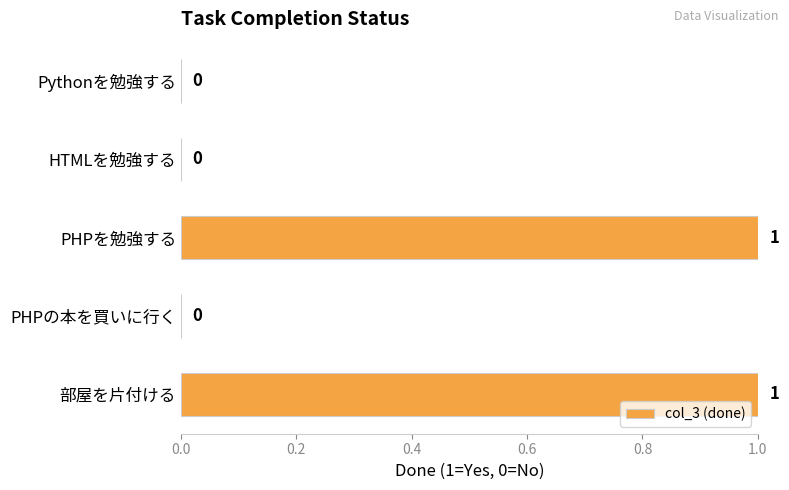

Count the number of categories in the chart.

5